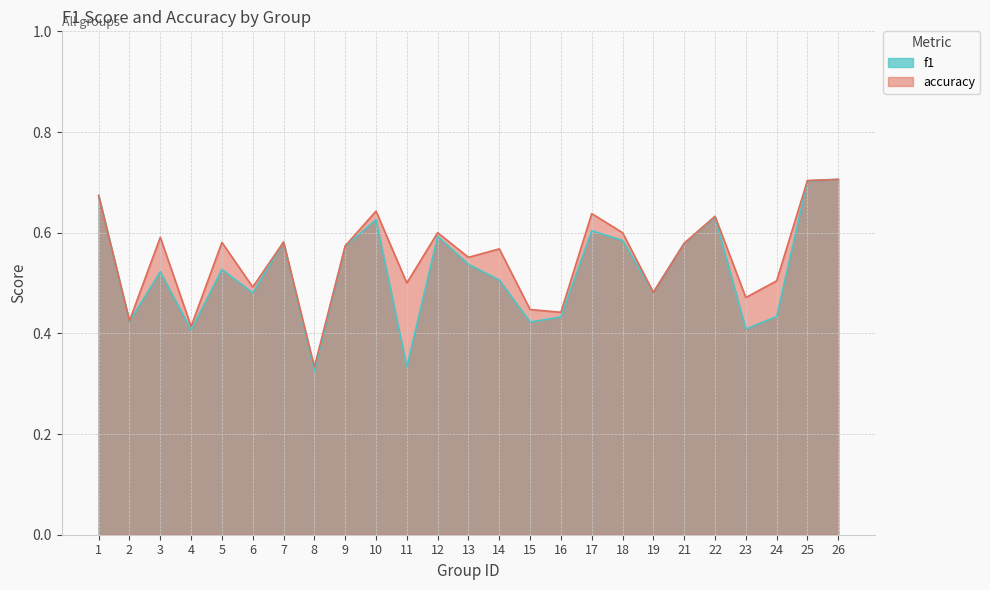

How many lines are shown in the chart?

2